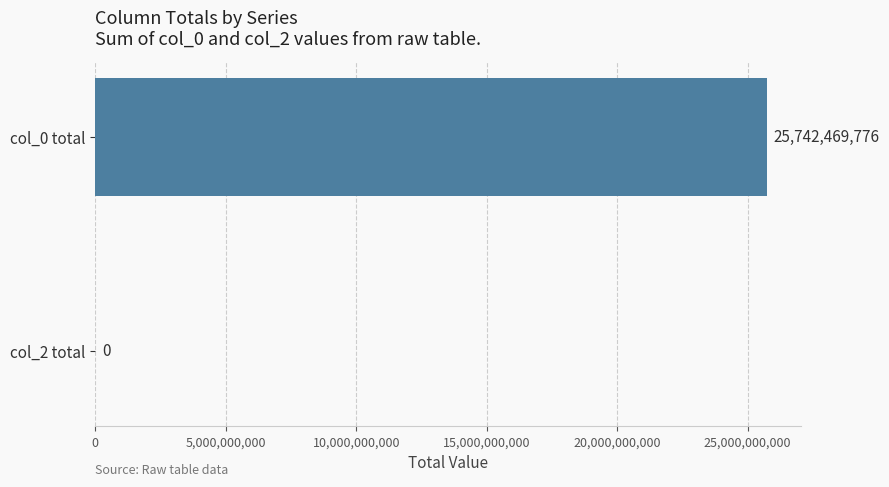

What is the sum of all values?

25742469776